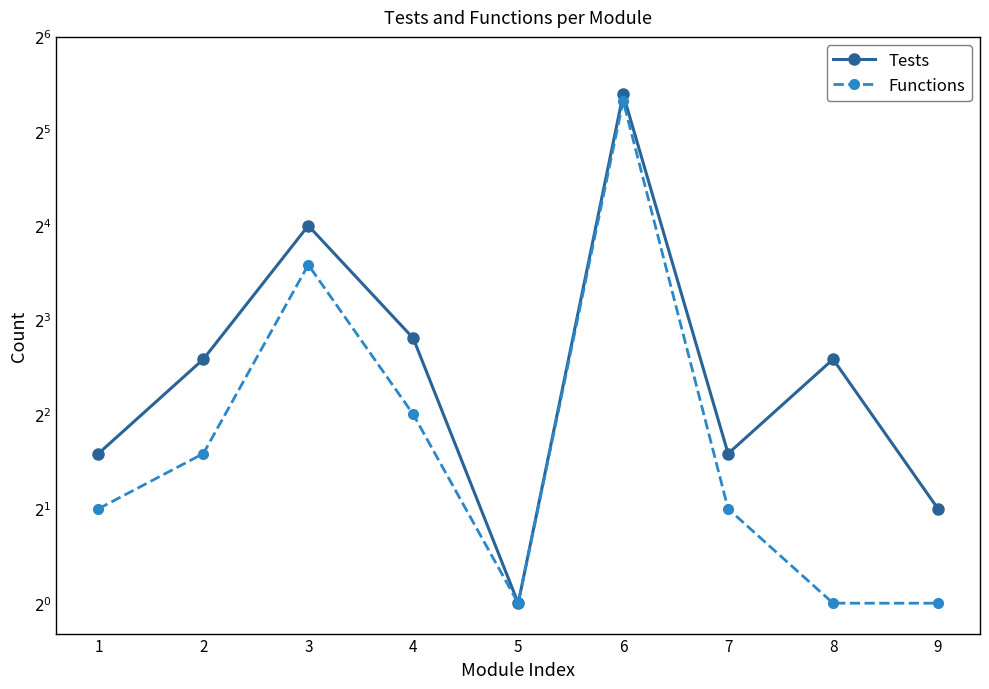

Where is the first local minimum for Tests?

5